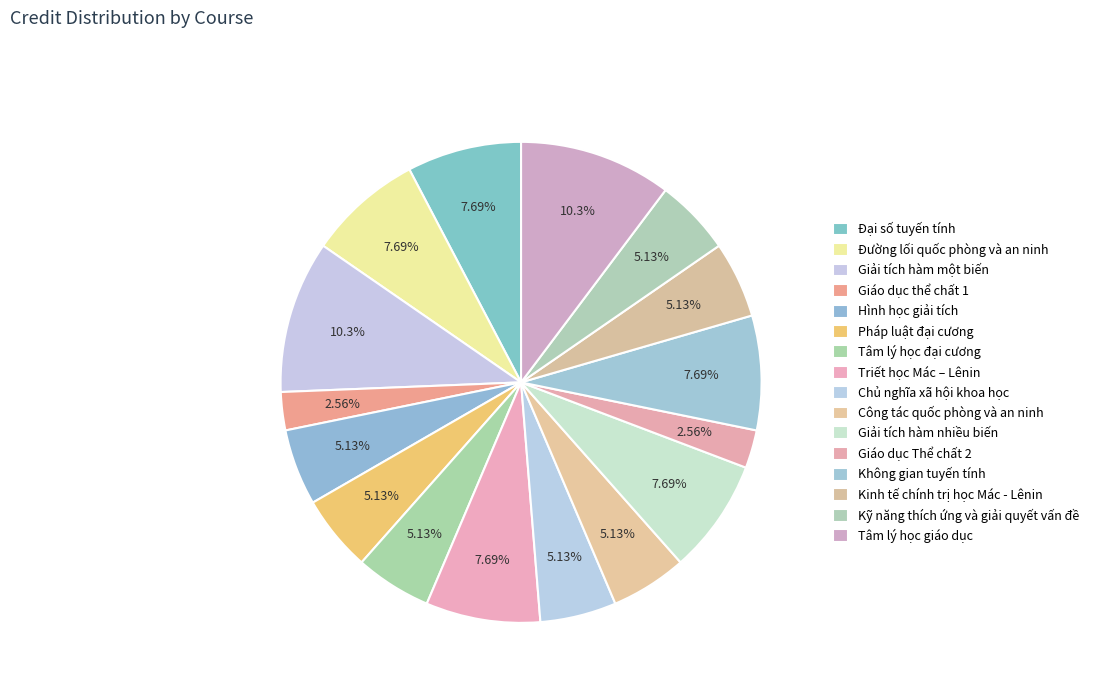

Rank the categories by value from highest to lowest.

Giải tích hàm một biến, Tâm lý học giáo dục, Đại số tuyến tính, Đường lối quốc phòng và an ninh, Triết học Mác – Lênin, Giải tích hàm nhiều biến, Không gian tuyến tính, Hình học giải tích, Pháp luật đại cương, Tâm lý học đại cương, Chủ nghĩa xã hội khoa học, Công tác quốc phòng và an ninh, Kinh tế chính trị học Mác - Lênin, Kỹ năng thích ứng và giải quyết vấn đề, Giáo dục thể chất 1, Giáo dục Thể chất 2